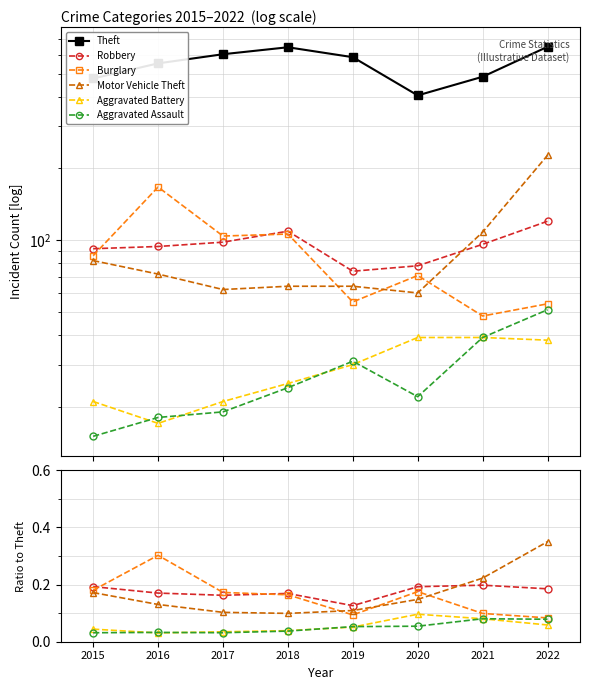

In Aggravated Assault, how many points are higher than both neighbors (excluding endpoints)?

2